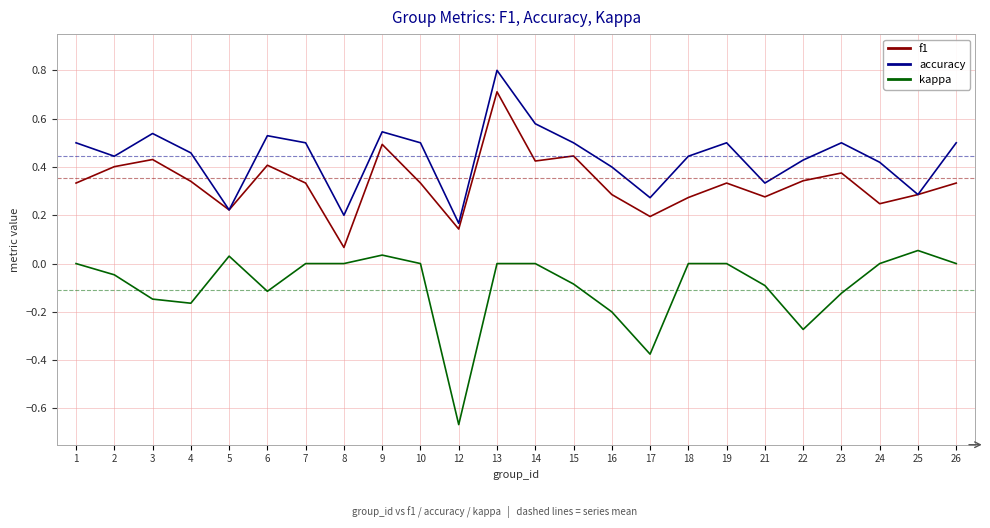

At 24, list the series in order from smallest to largest.

kappa, f1, accuracy